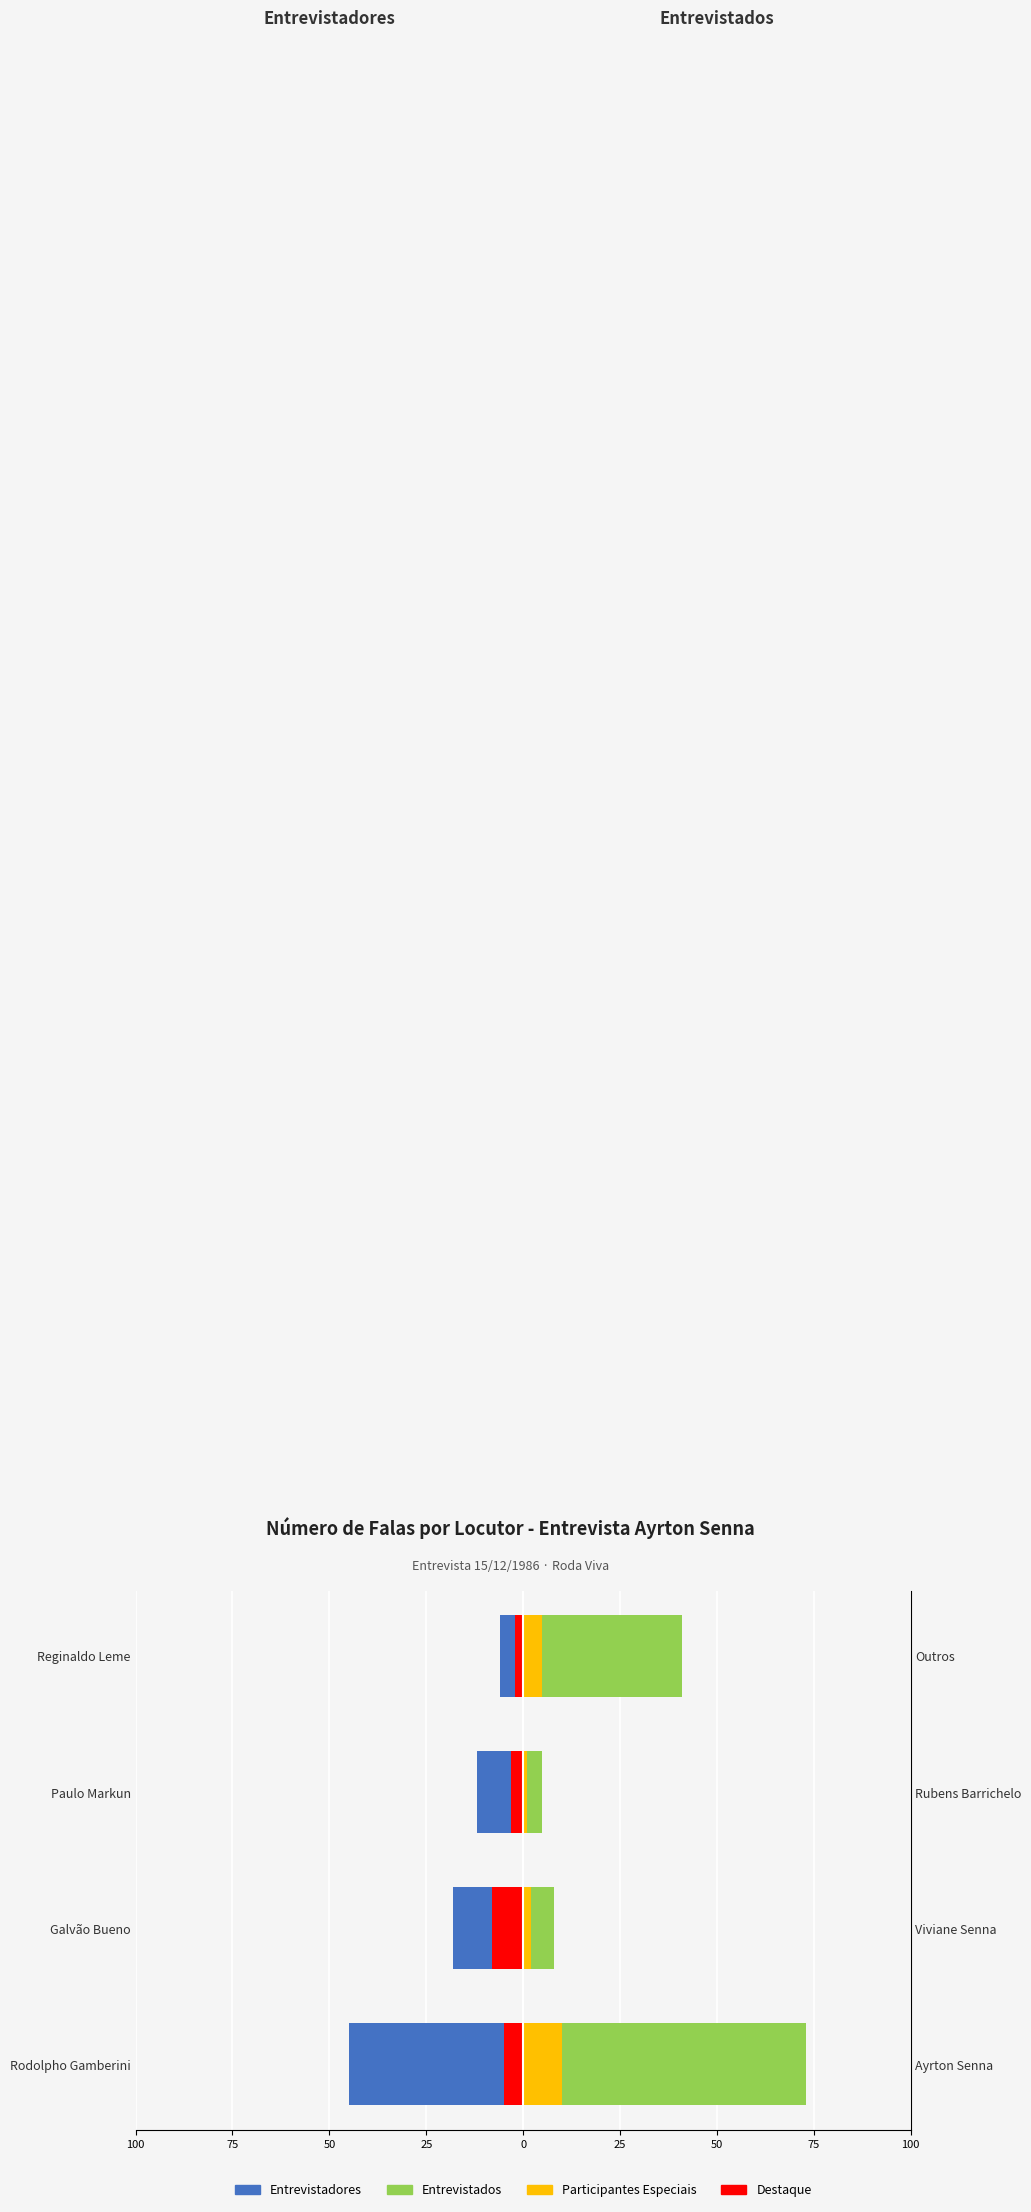

What is the difference between the second highest and minimum values in the Destaque Direita series?

4